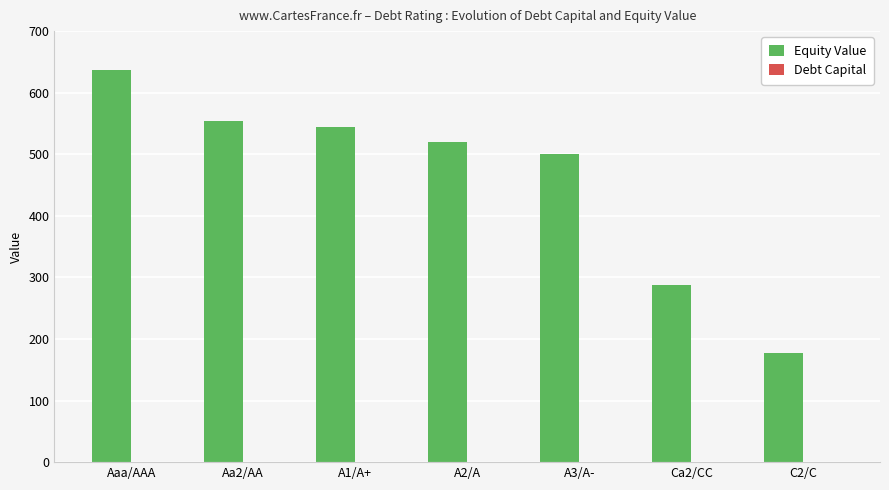

At which category is the sum across all series the highest?

Aaa/AAA